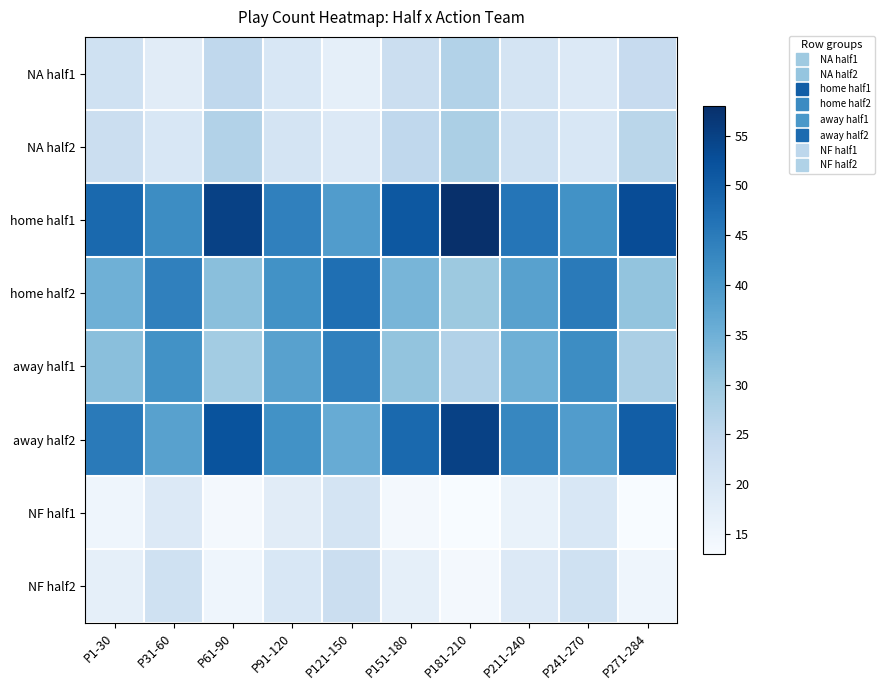

Reading left to right, extract all data points from this chart.

NA half1: P1-30=22	P31-60=18	P61-90=25	P91-120=20	P121-150=17	P151-180=23	P181-210=27	P211-240=21	P241-270=19	P271-284=24
NA half2: P1-30=23	P31-60=20	P61-90=27	P91-120=21	P121-150=19	P151-180=25	P181-210=28	P211-240=22	P241-270=20	P271-284=26
home half1: P1-30=48	P31-60=42	P61-90=55	P91-120=44	P121-150=39	P151-180=51	P181-210=58	P211-240=46	P241-270=41	P271-284=53
home half2: P1-30=35	P31-60=44	P61-90=32	P91-120=41	P121-150=47	P151-180=34	P181-210=30	P211-240=38	P241-270=45	P271-284=31
away half1: P1-30=32	P31-60=41	P61-90=29	P91-120=38	P121-150=44	P151-180=31	P181-210=27	P211-240=35	P241-270=42	P271-284=28
away half2: P1-30=45	P31-60=38	P61-90=52	P91-120=41	P121-150=36	P151-180=48	P181-210=55	P211-240=43	P241-270=39	P271-284=50
NF half1: P1-30=15	P31-60=19	P61-90=14	P91-120=18	P121-150=21	P151-180=14	P181-210=13	P211-240=16	P241-270=20	P271-284=13
NF half2: P1-30=17	P31-60=22	P61-90=15	P91-120=20	P121-150=23	P151-180=17	P181-210=14	P211-240=19	P241-270=22	P271-284=15